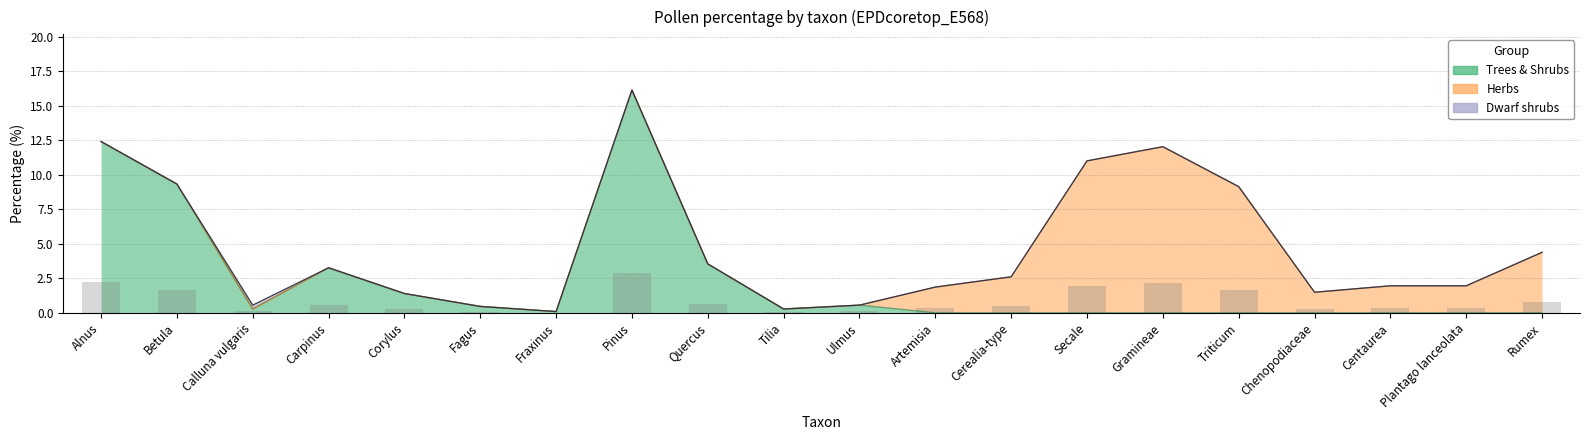

At which label does Trees & Shrubs reach its minimum?

Artemisia